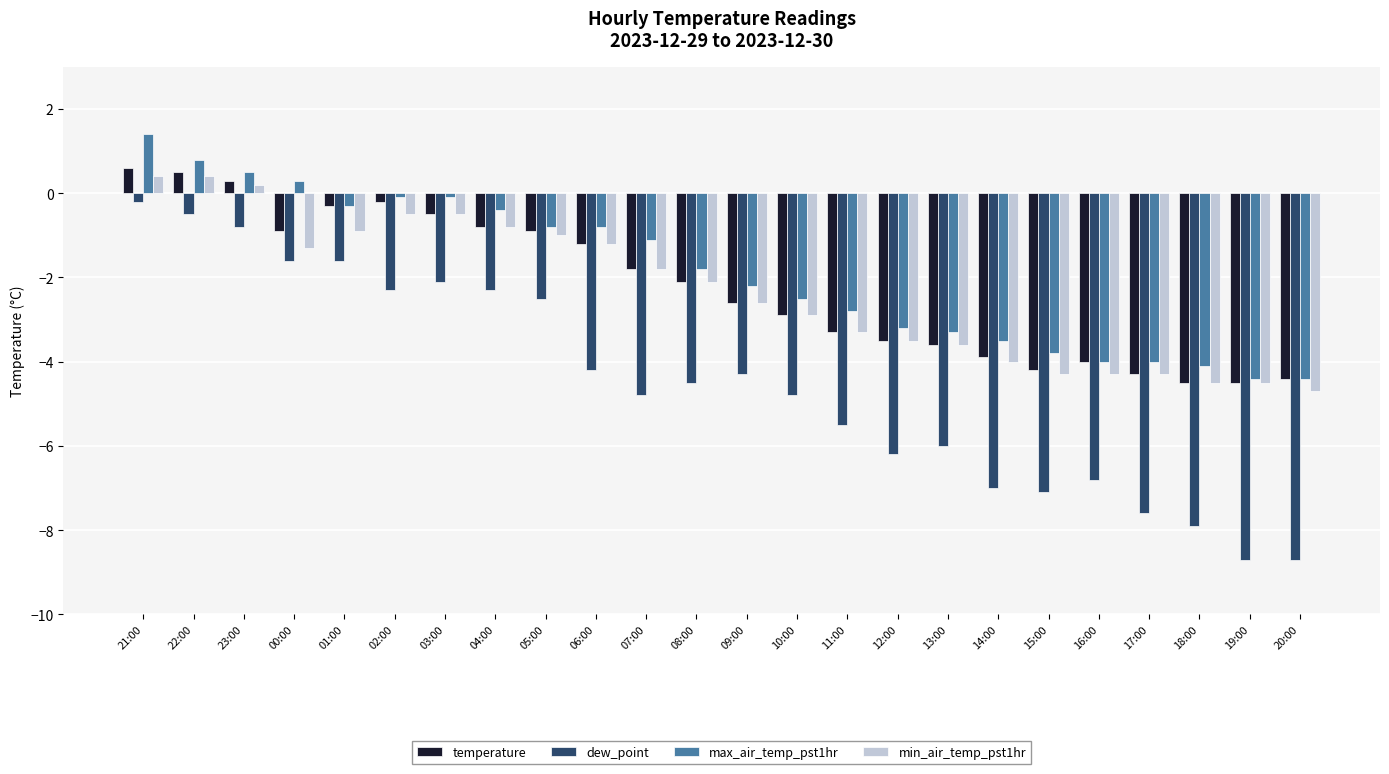

Does the chart contain any negative values?

Yes